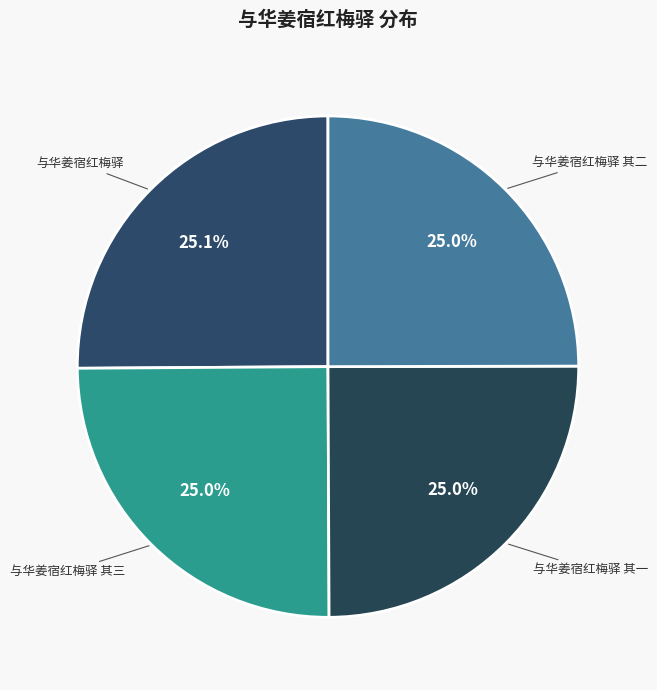

How many slices are in this pie chart?

4